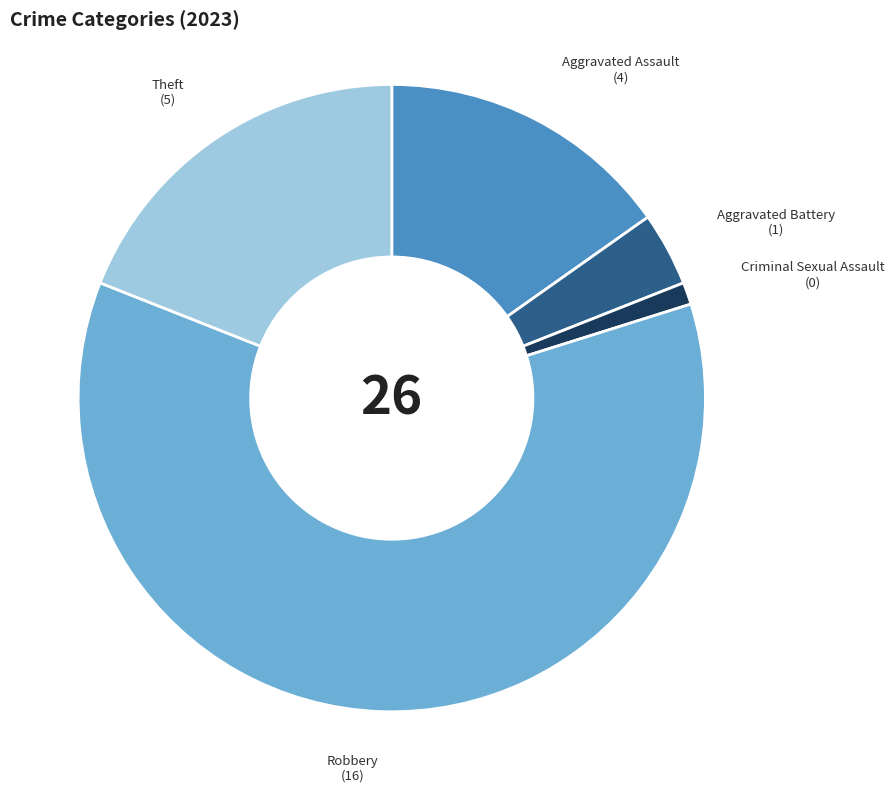

Is there any slice that represents more than half of the pie?

Yes